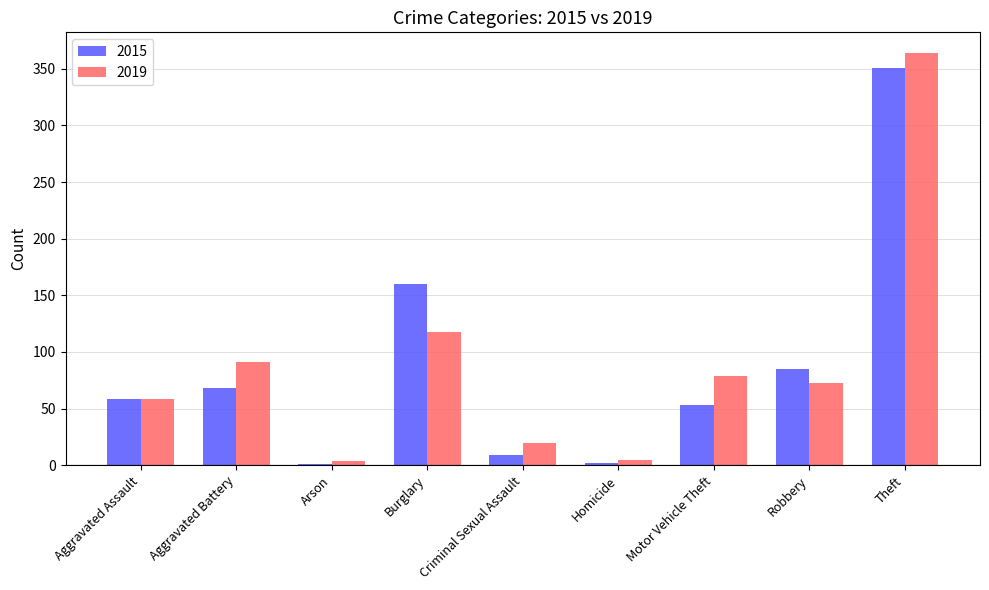

At which category does the chart reach its peak across all series?

Theft